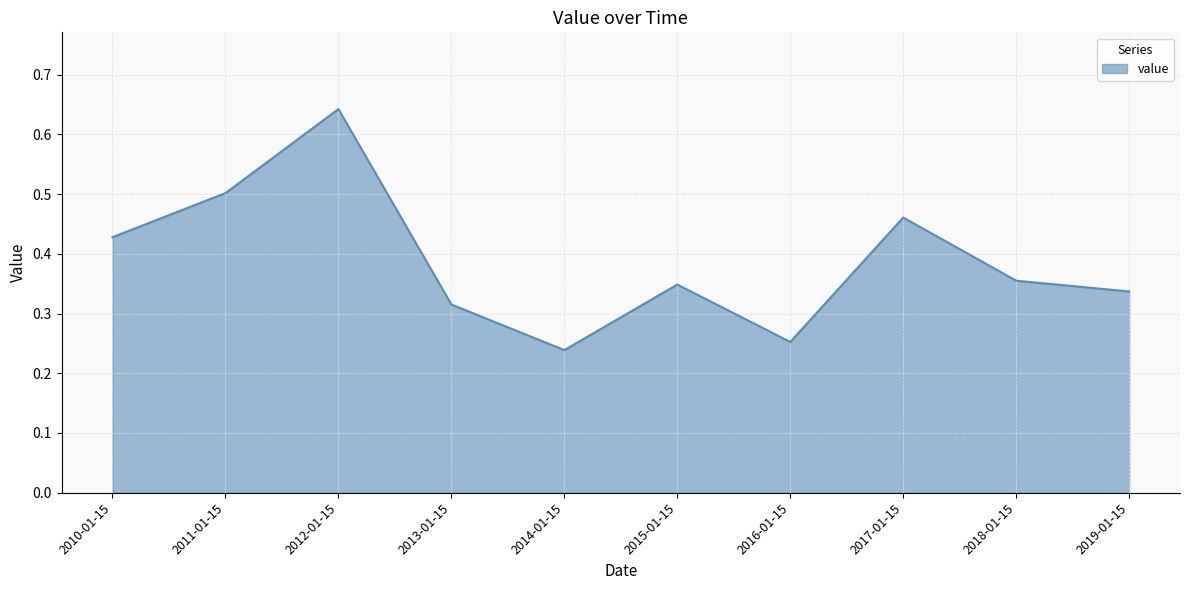

The chart shows a value of 0.1 at 2011-01-15. True or false?

False